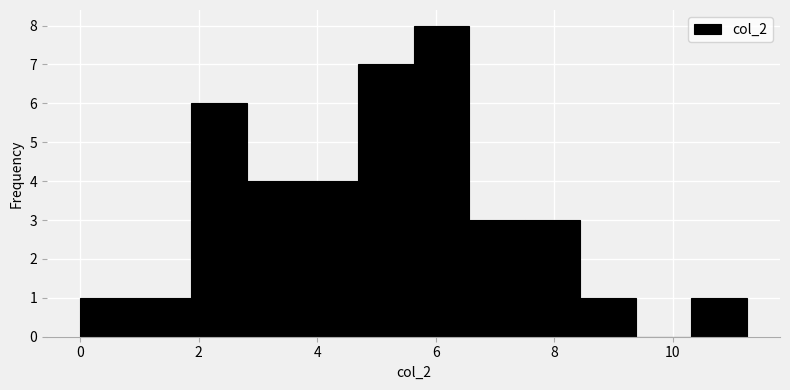

Reading left to right, list every bar in this chart as the range it spans on the x-axis followed by its height. Neither the bar edges nor the heights are printed on the chart, so give them approximately, as read against the axes.

0.0 to 1.0: 1
1.0 to 1.8: 1
1.8 to 2.8: 6
2.8 to 3.8: 4
3.8 to 4.6: 4
4.6 to 5.6: 7
5.6 to 6.6: 8
6.6 to 7.6: 3
7.6 to 8.4: 3
8.4 to 9.4: 1
9.4 to 10.4: 0
10.4 to 11.2: 1